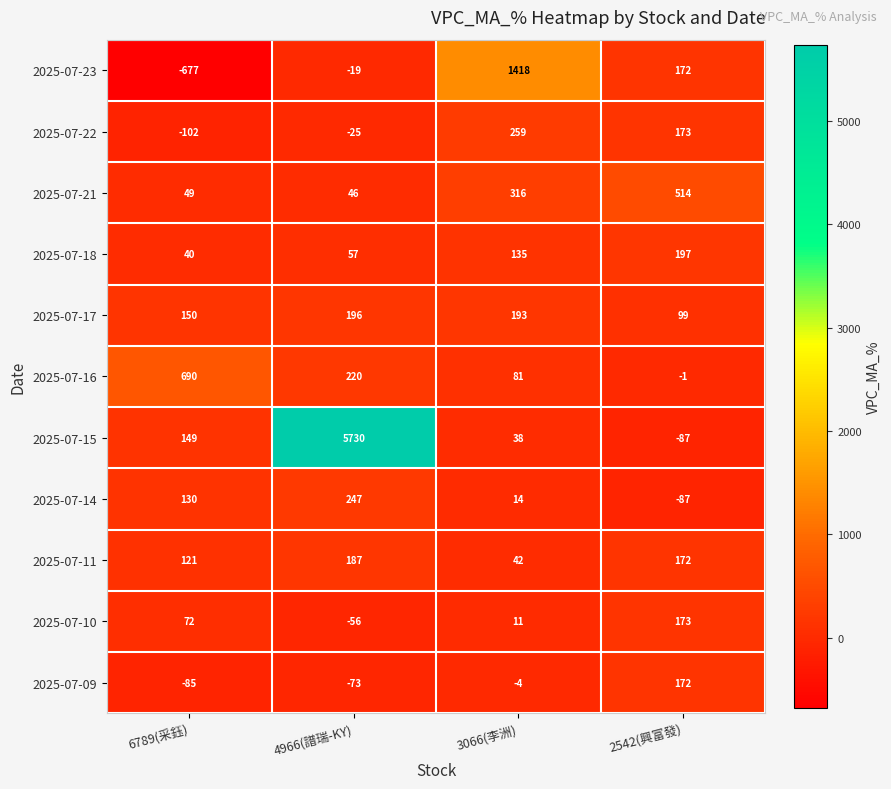

Which label corresponds to the largest value in the chart?

4966(譜瑞-KY)